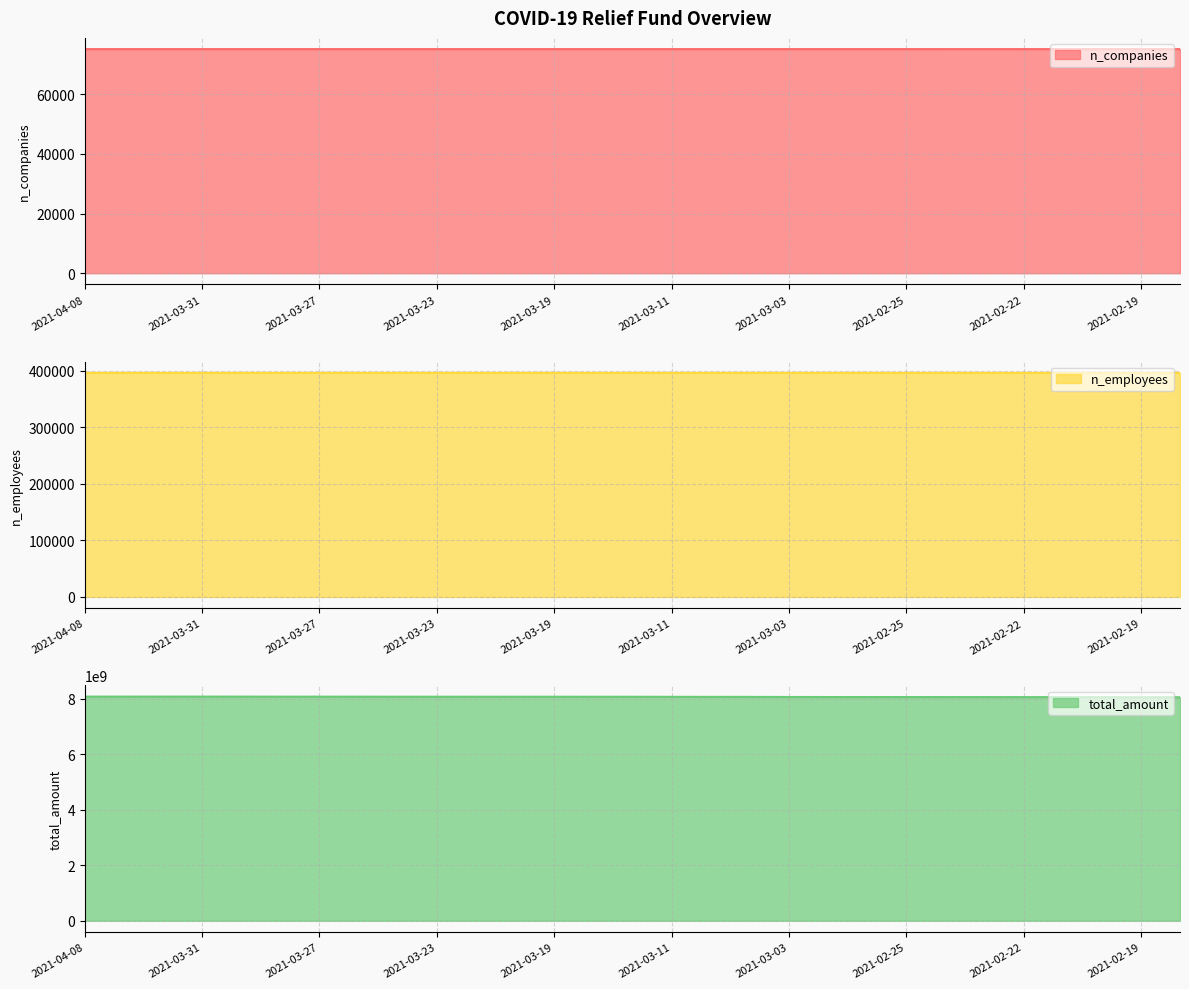

What position from the right is 2021-03-19?

17